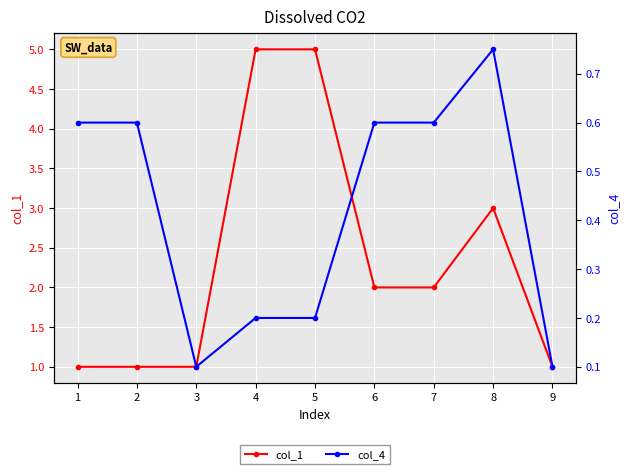

What are all the series names shown in the legend?

col_1, col_4